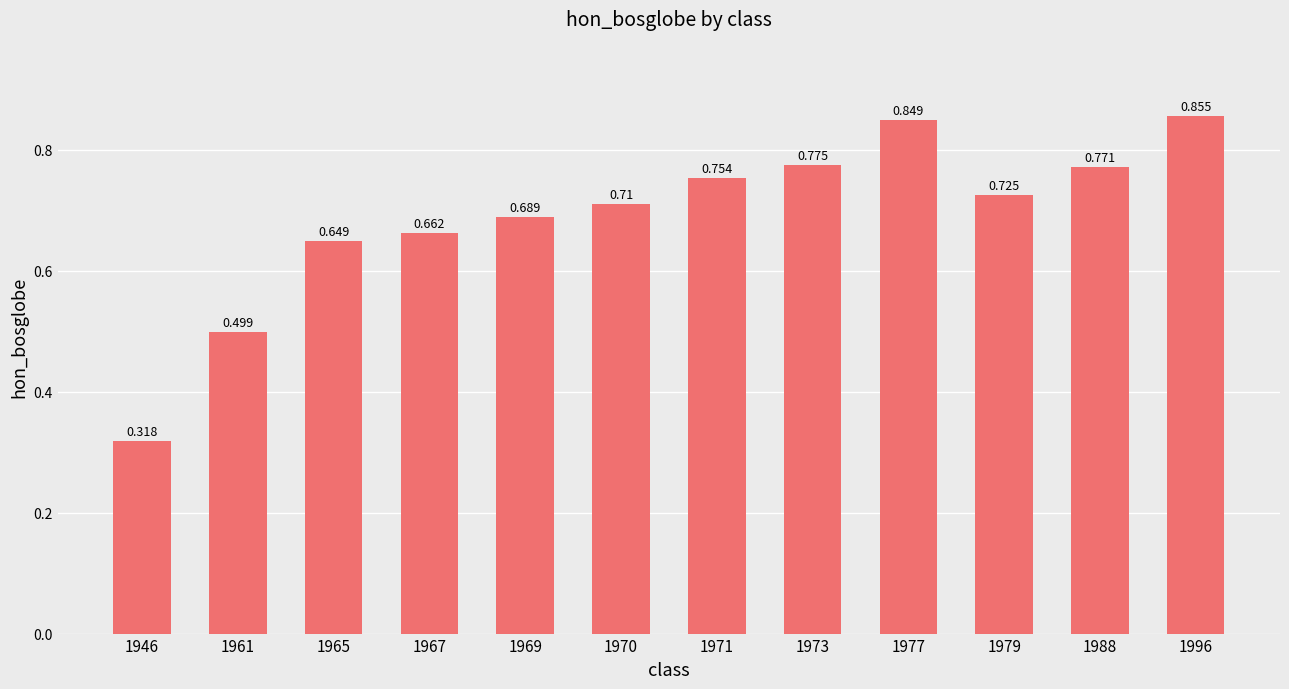

How many values are between 0 and 1?

12